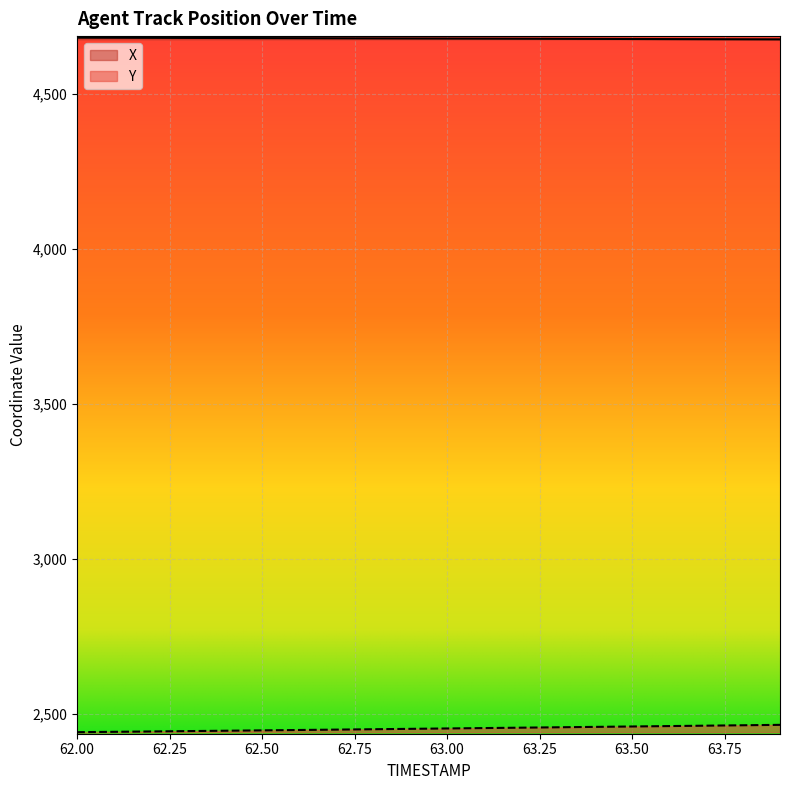

True or false: Y and X intersect in this chart.

False